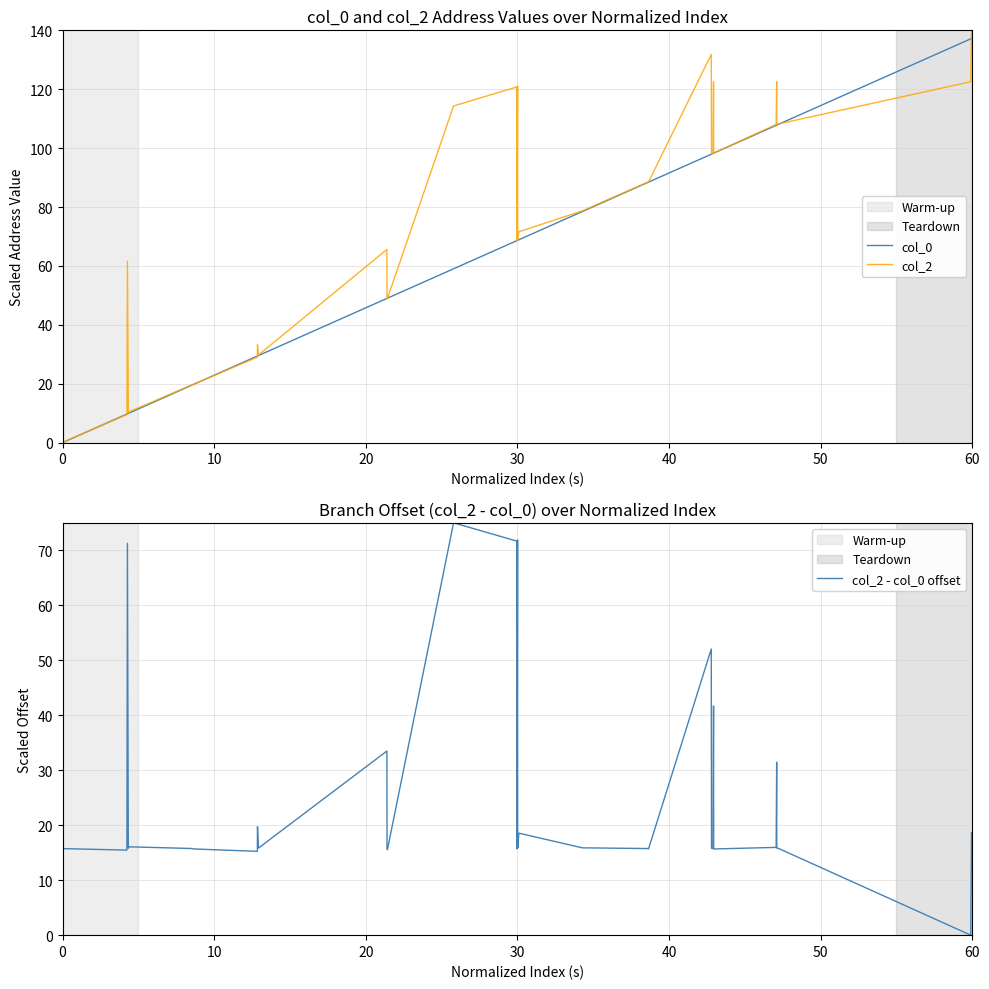

What is the maximum value for col_2?

140.0